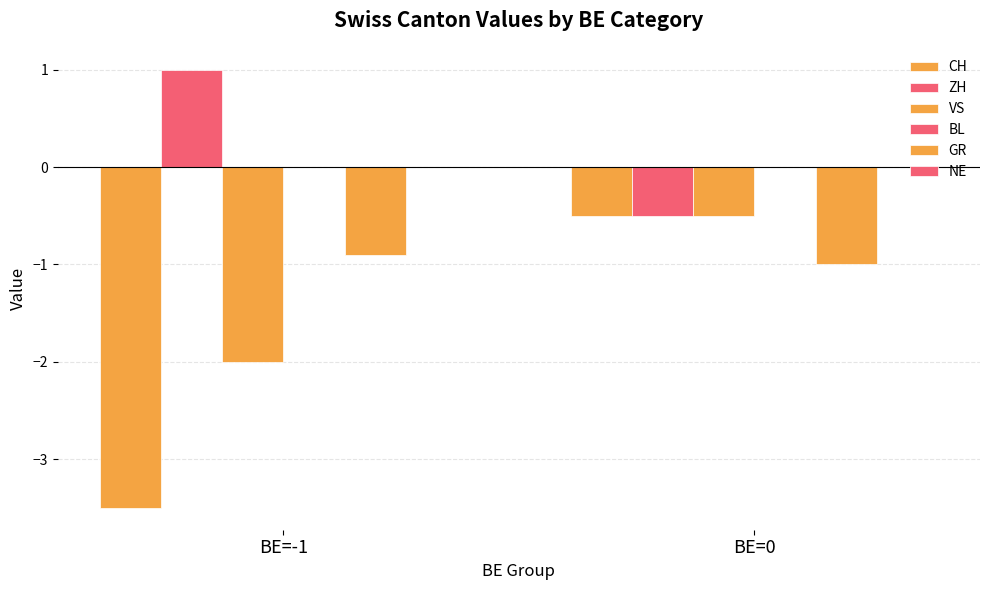

What is the label of the 2nd bar from the right?

BE=-1